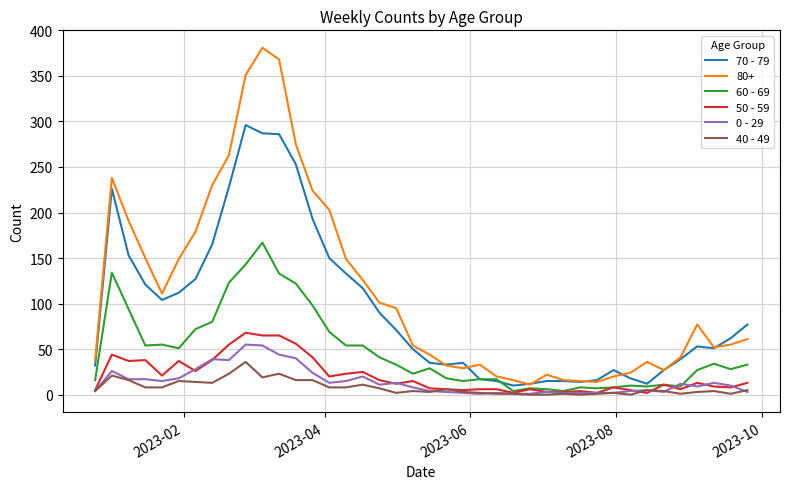

What is the difference between the maximum and minimum values in the 40 - 49 series?

36